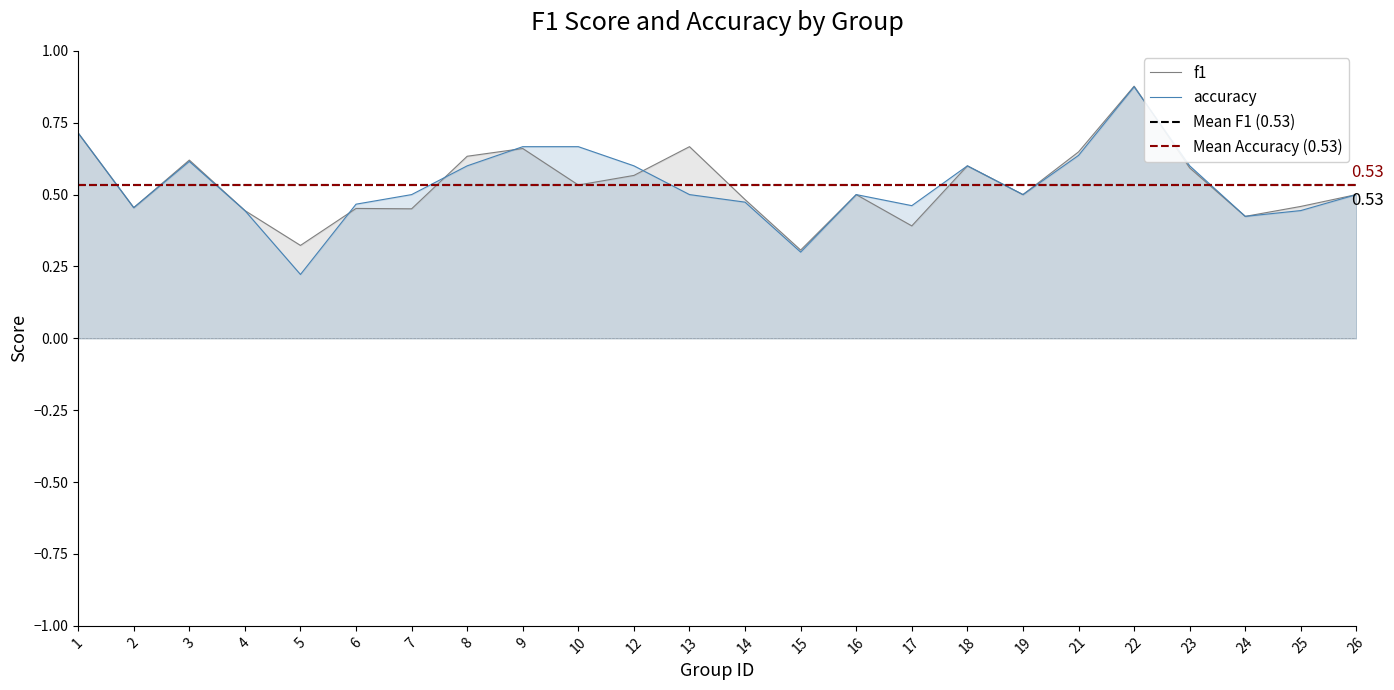

Is the value of f1 at 9 greater than the value of accuracy at 10?

No